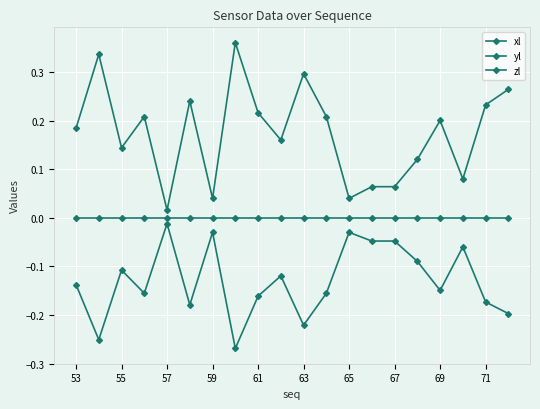

What is the lowest value of the xl series?

-0.3